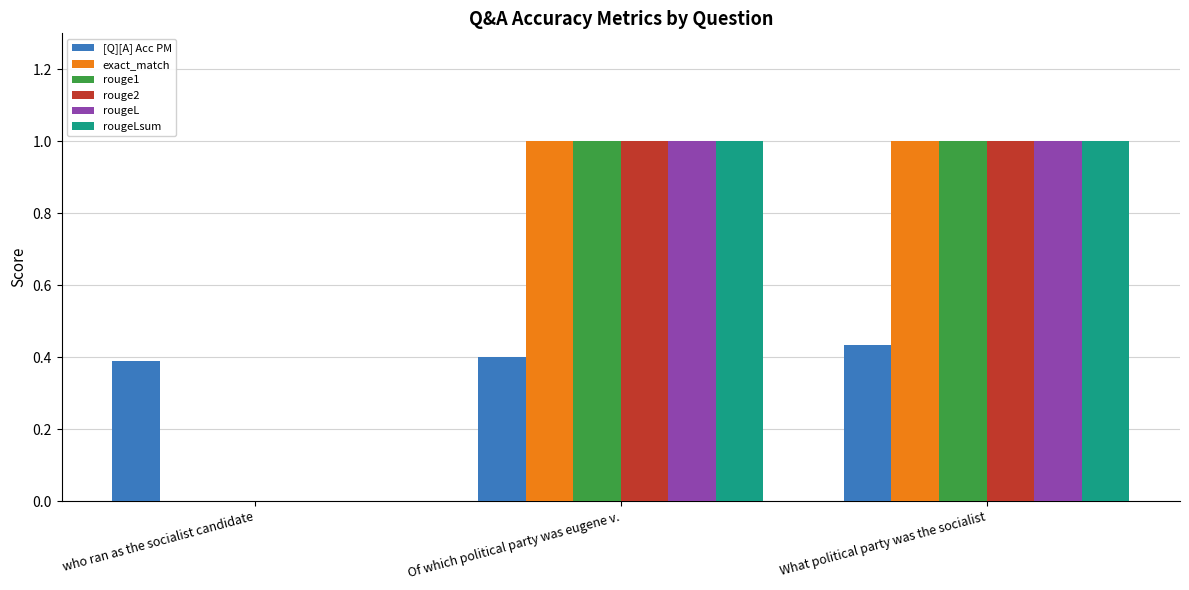

How many series are shown in this chart?

6